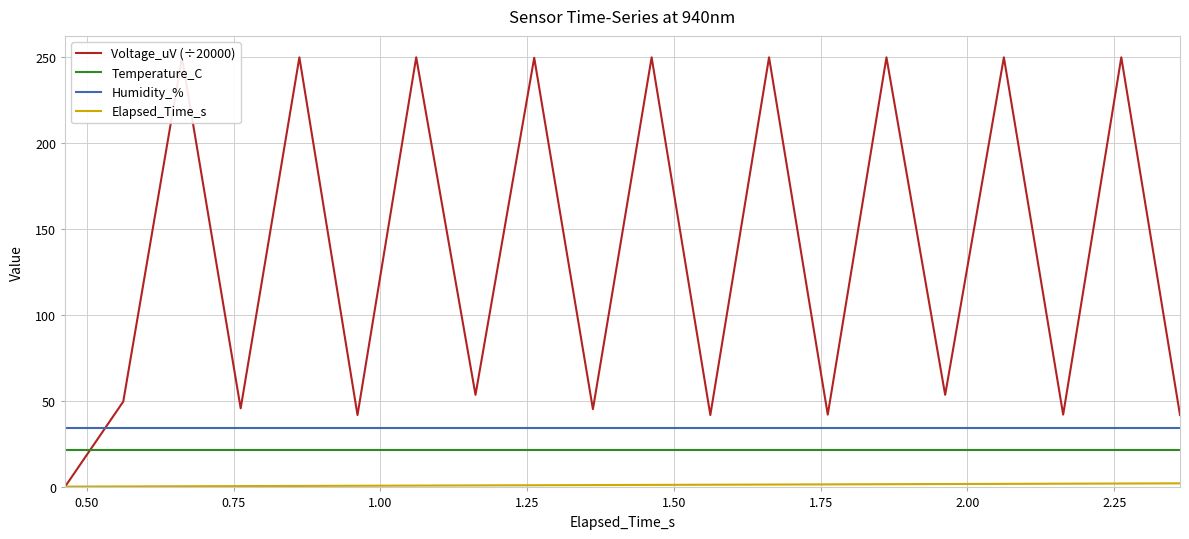

Which series has the widest spread of values?

Voltage_uV (÷20000)